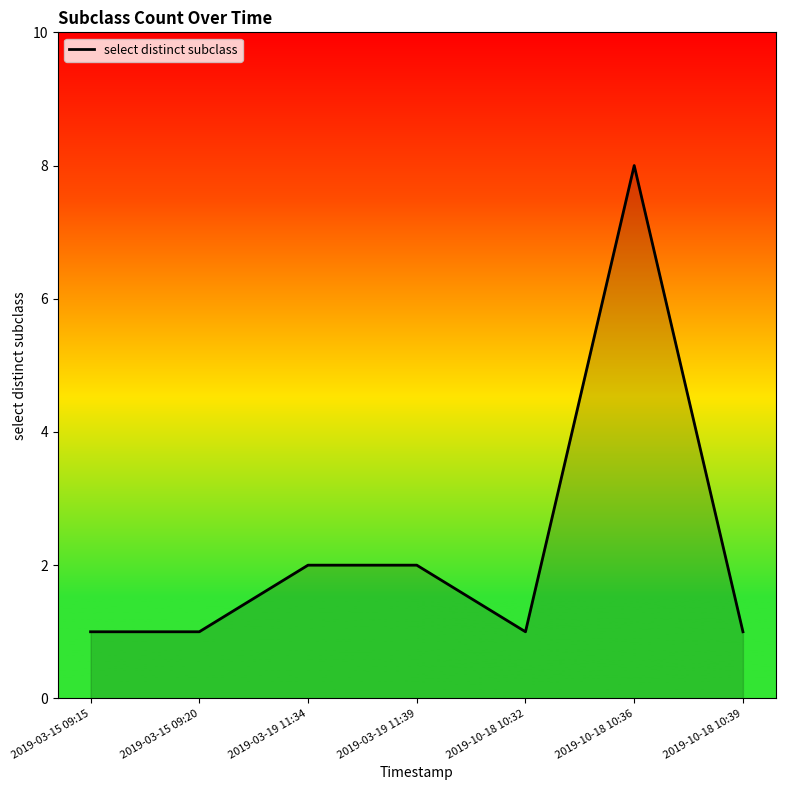

What position from the left is 2019-03-15 09:20?

2